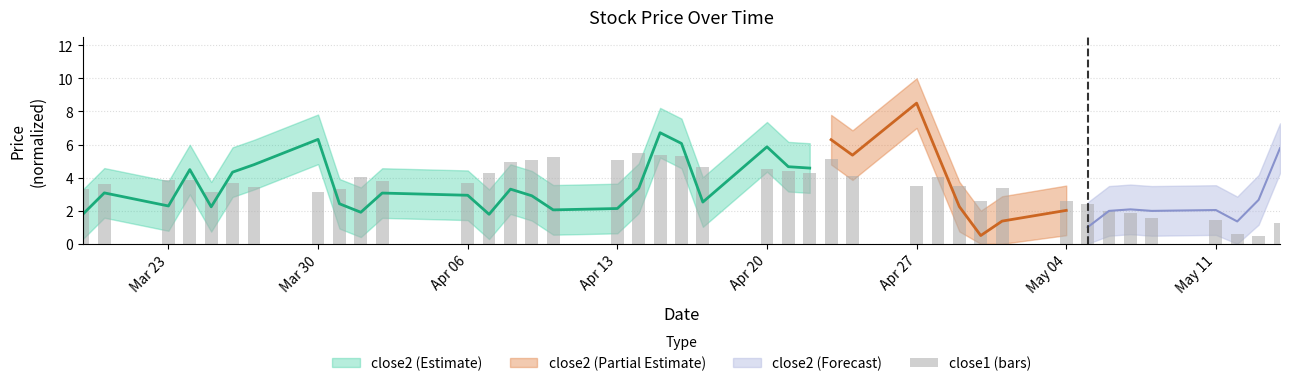

Reading left to right, what are all the values shown in this chart?

3.3	3.6	3.9	3.8	3.1	3.7	3.4	3.2	3.3	4.0	3.8	3.7	4.3	4.9	5.1	5.2	5.1	5.5	5.4	5.3	4.6	4.5	4.4	4.2	5.2	4.1	3.5	4.0	3.5	2.6	3.4	2.6	2.4	2.0	1.8	1.6	1.4	0.6	0.5	1.3